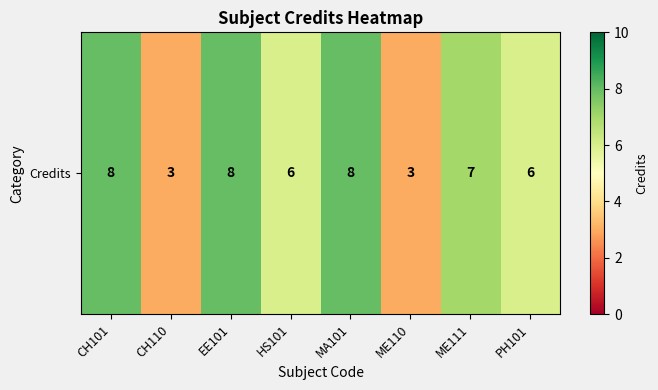

What is the difference between the maximum and minimum values?

5